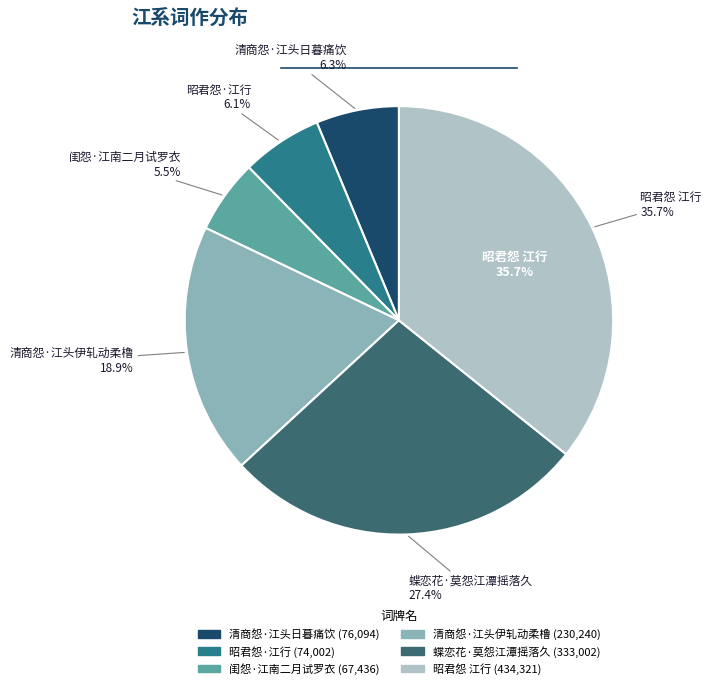

Count the number of slices in the pie.

6